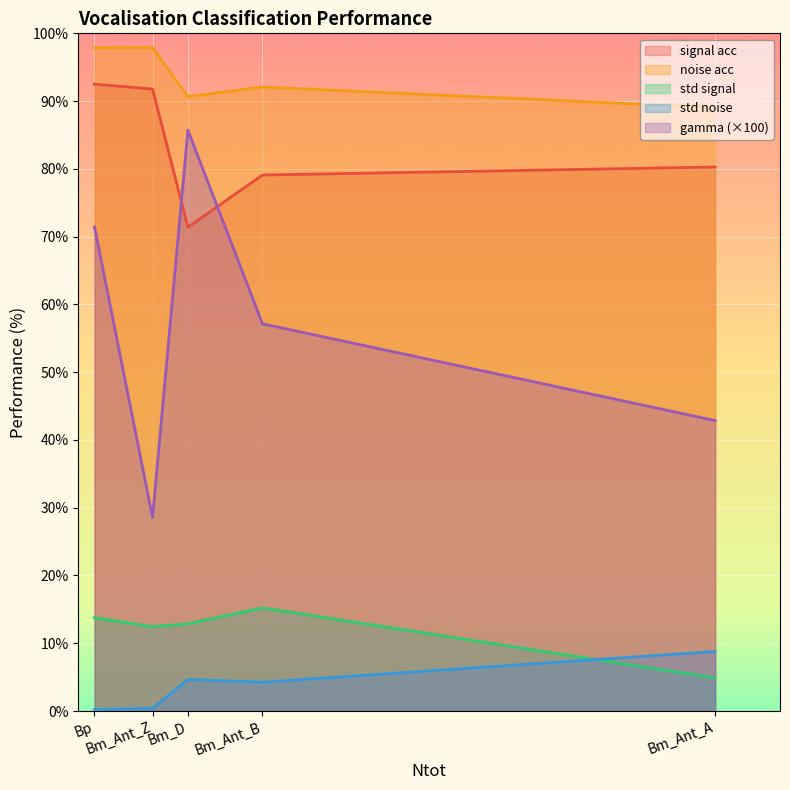

Which series has the largest range (max minus min)?

gamma (×100)